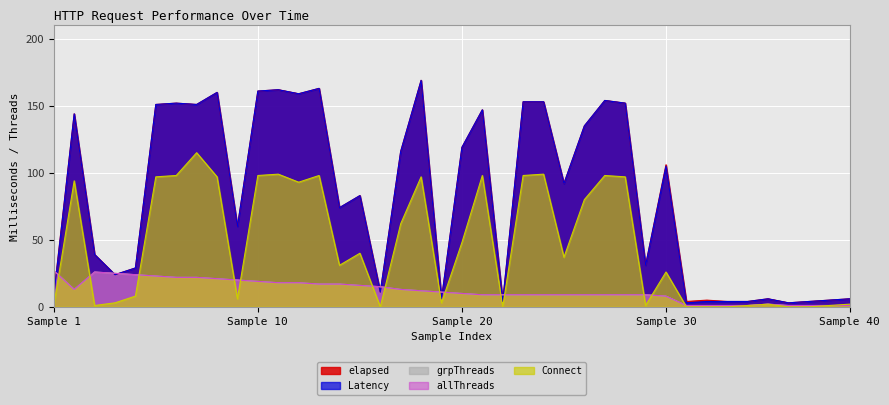

How many interior local peaks does the allThreads series have?

2